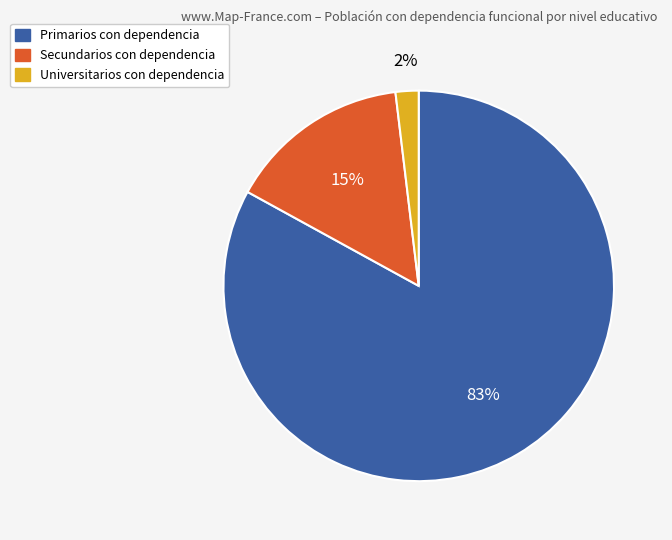

Is there a majority slice in this chart?

Yes